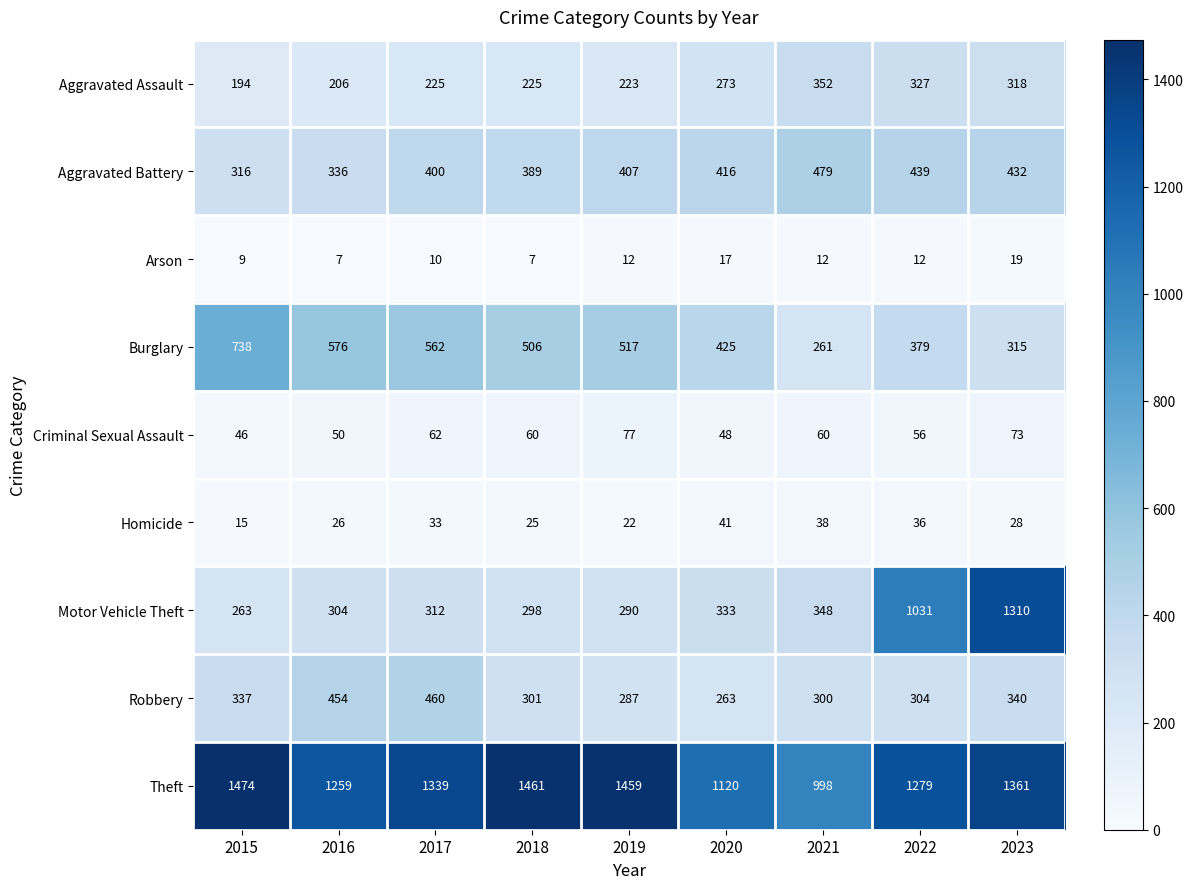

Between 2016 and 2019, which series saw the biggest shift?

Theft